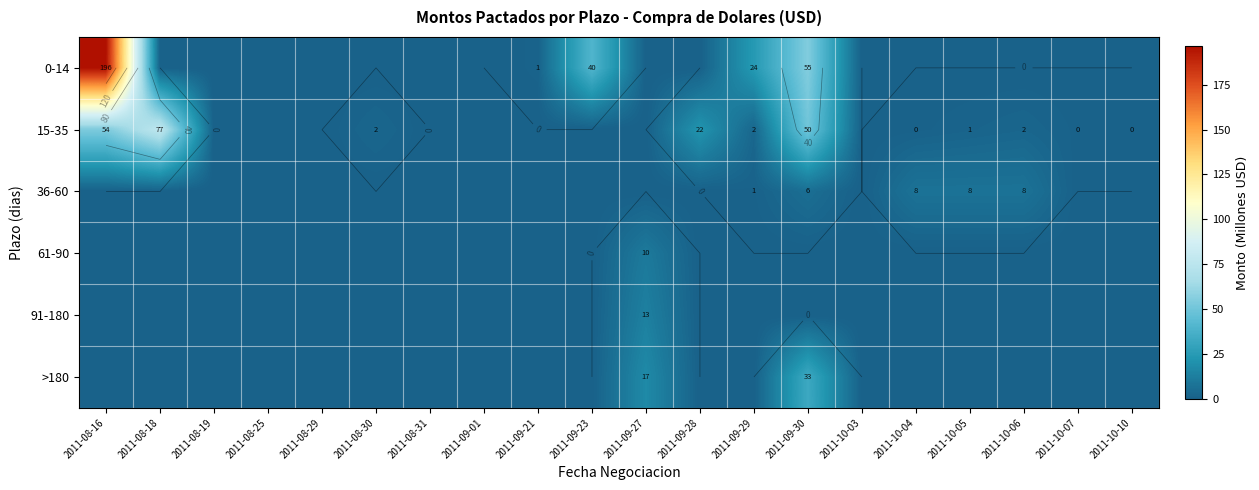

At which label does 61-90 reach its peak?

2011-09-27